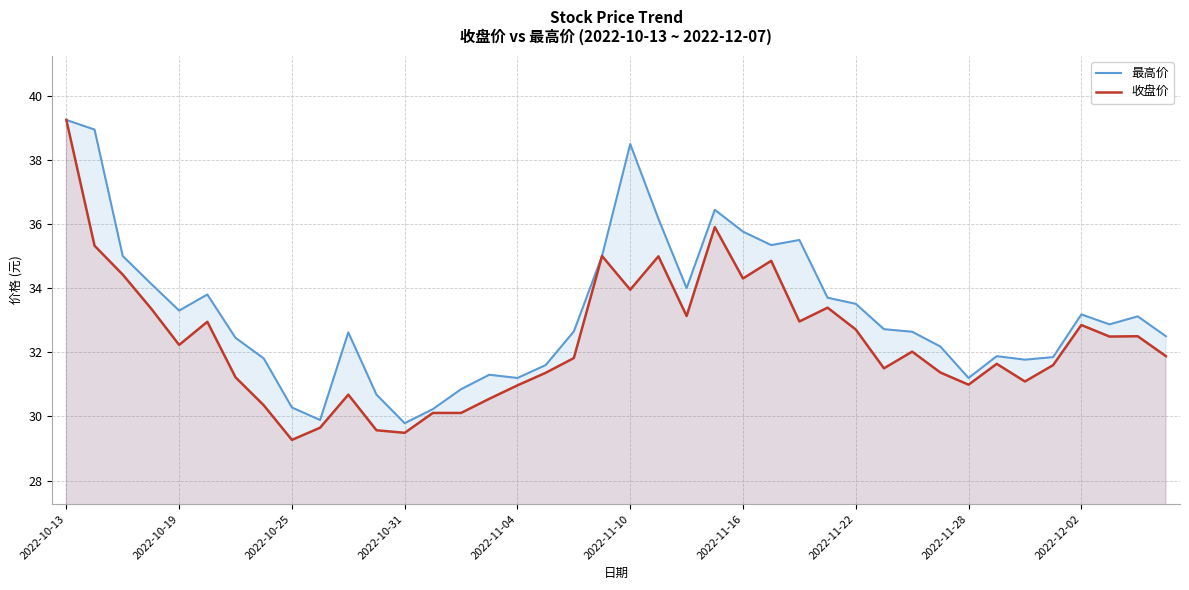

Where is 收盘价 nearest to the value 34?

2022-11-10